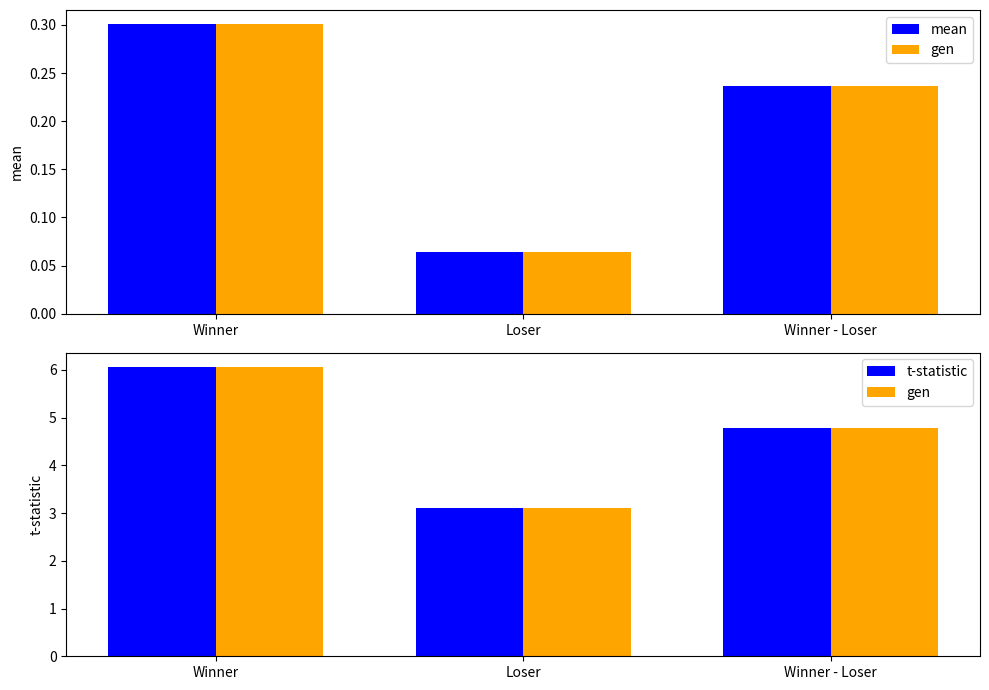

What is the value of the t-statistic bar at the 3rd from the left?

4.8